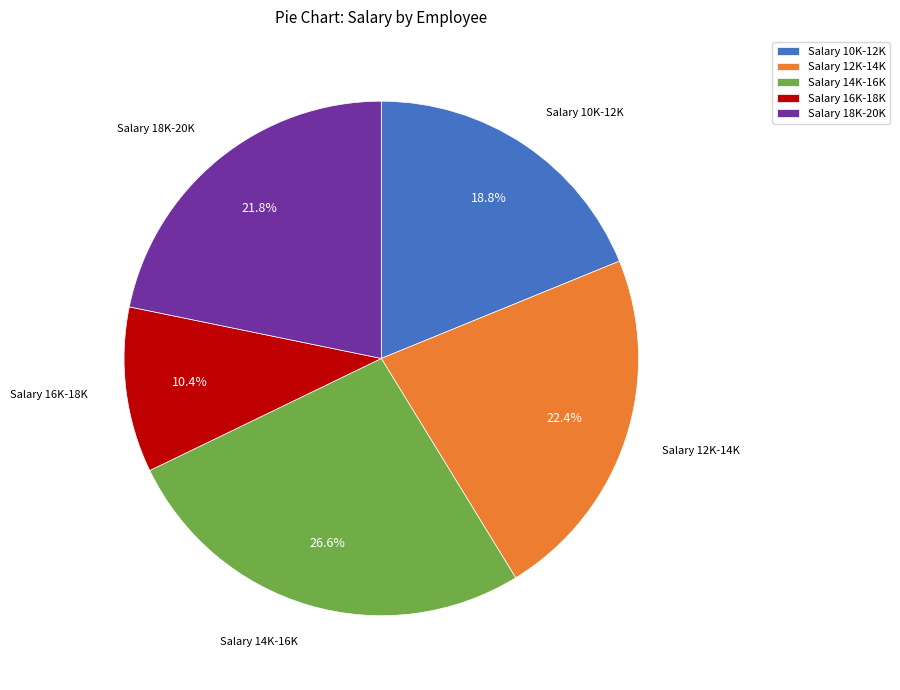

To the nearest percent, what is the difference between the largest and smallest slice percentages?

16%